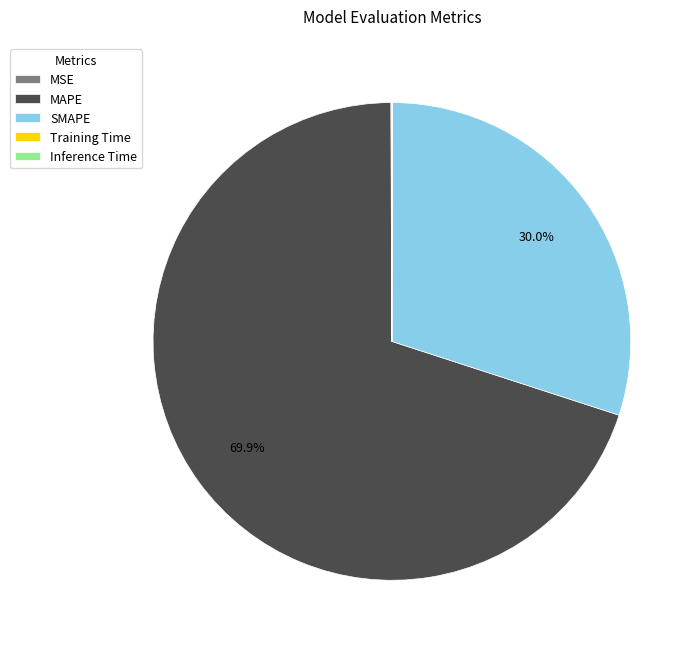

Which slice is the largest?

MAPE